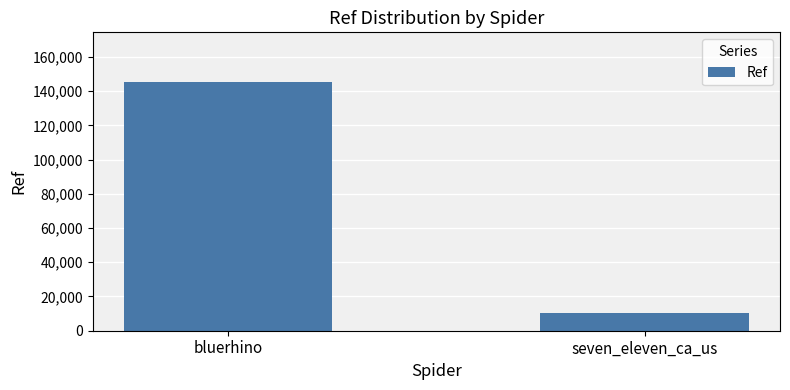

What is the average value?

77738